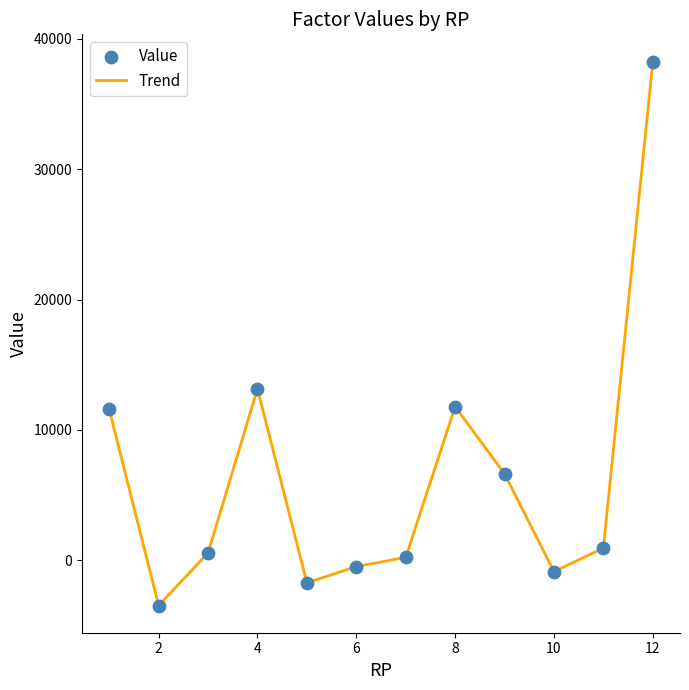

What is the difference between the maximum and minimum values?

41736.7